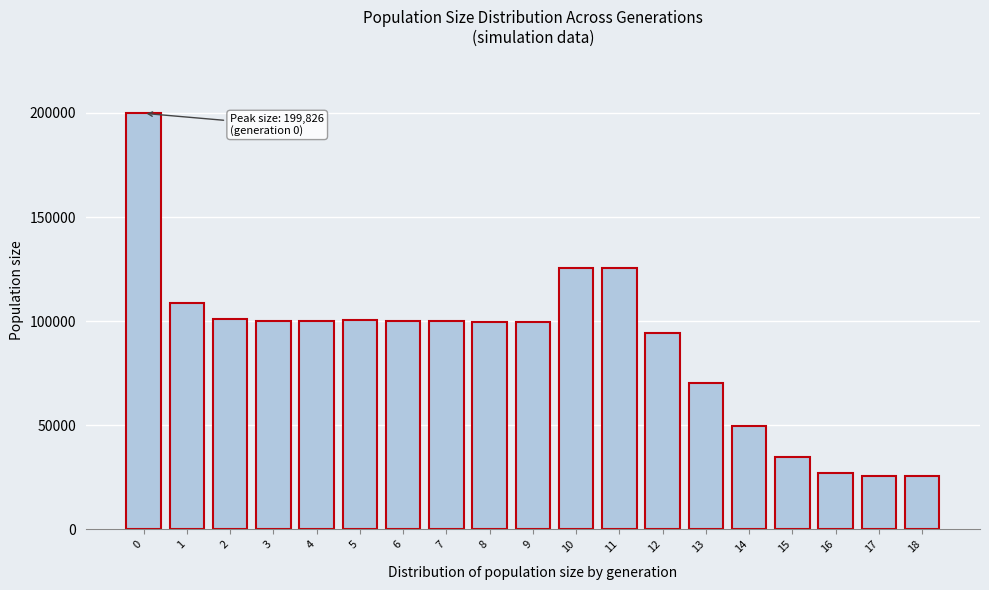

What is the value of the 17th bar from the left?

27015